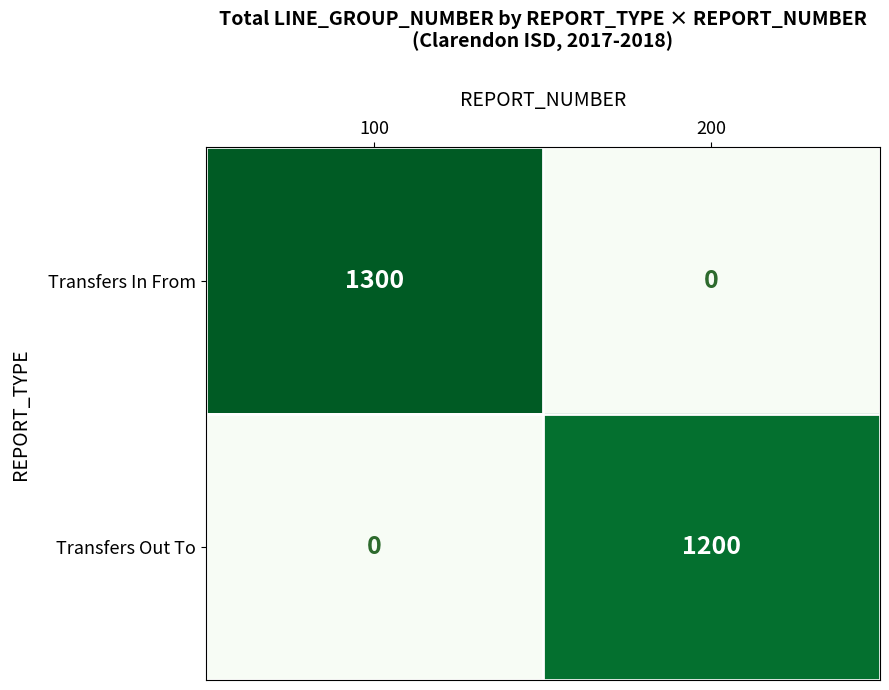

Which series changed the most between 100 and 200?

Transfers In From